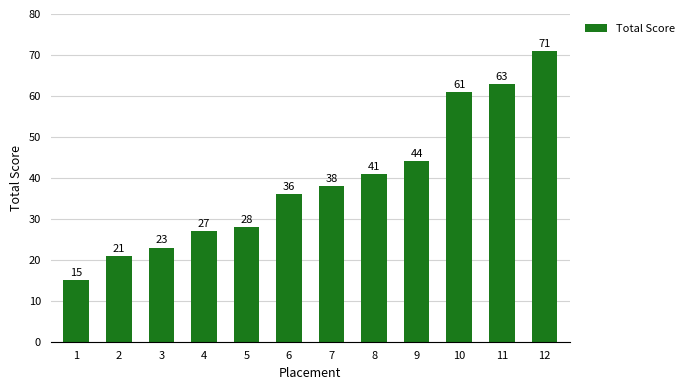

What is the ratio of the value at 3 to the value at 8?

0.6